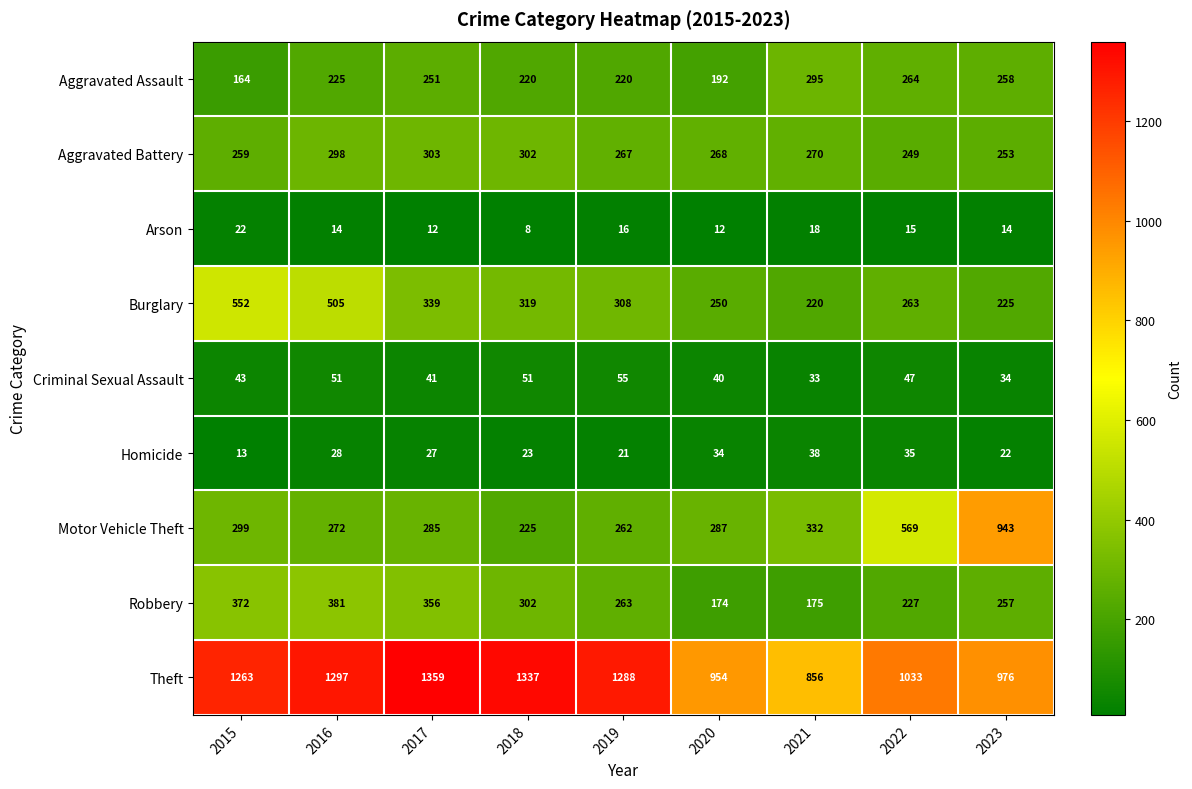

What is the spread (max minus min) of values at 2021?

838